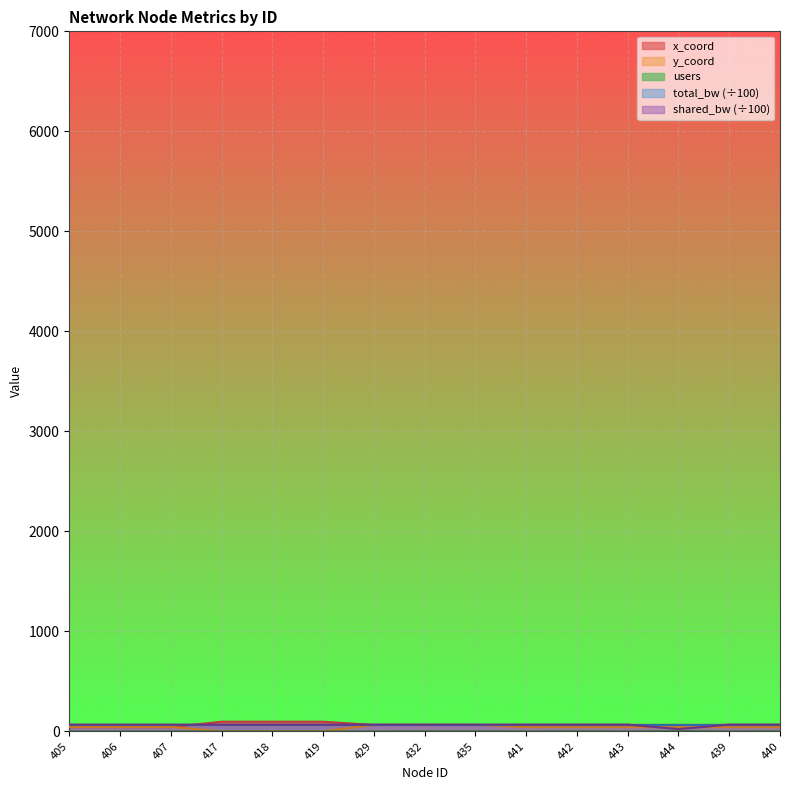

What position from the right is 435?

7